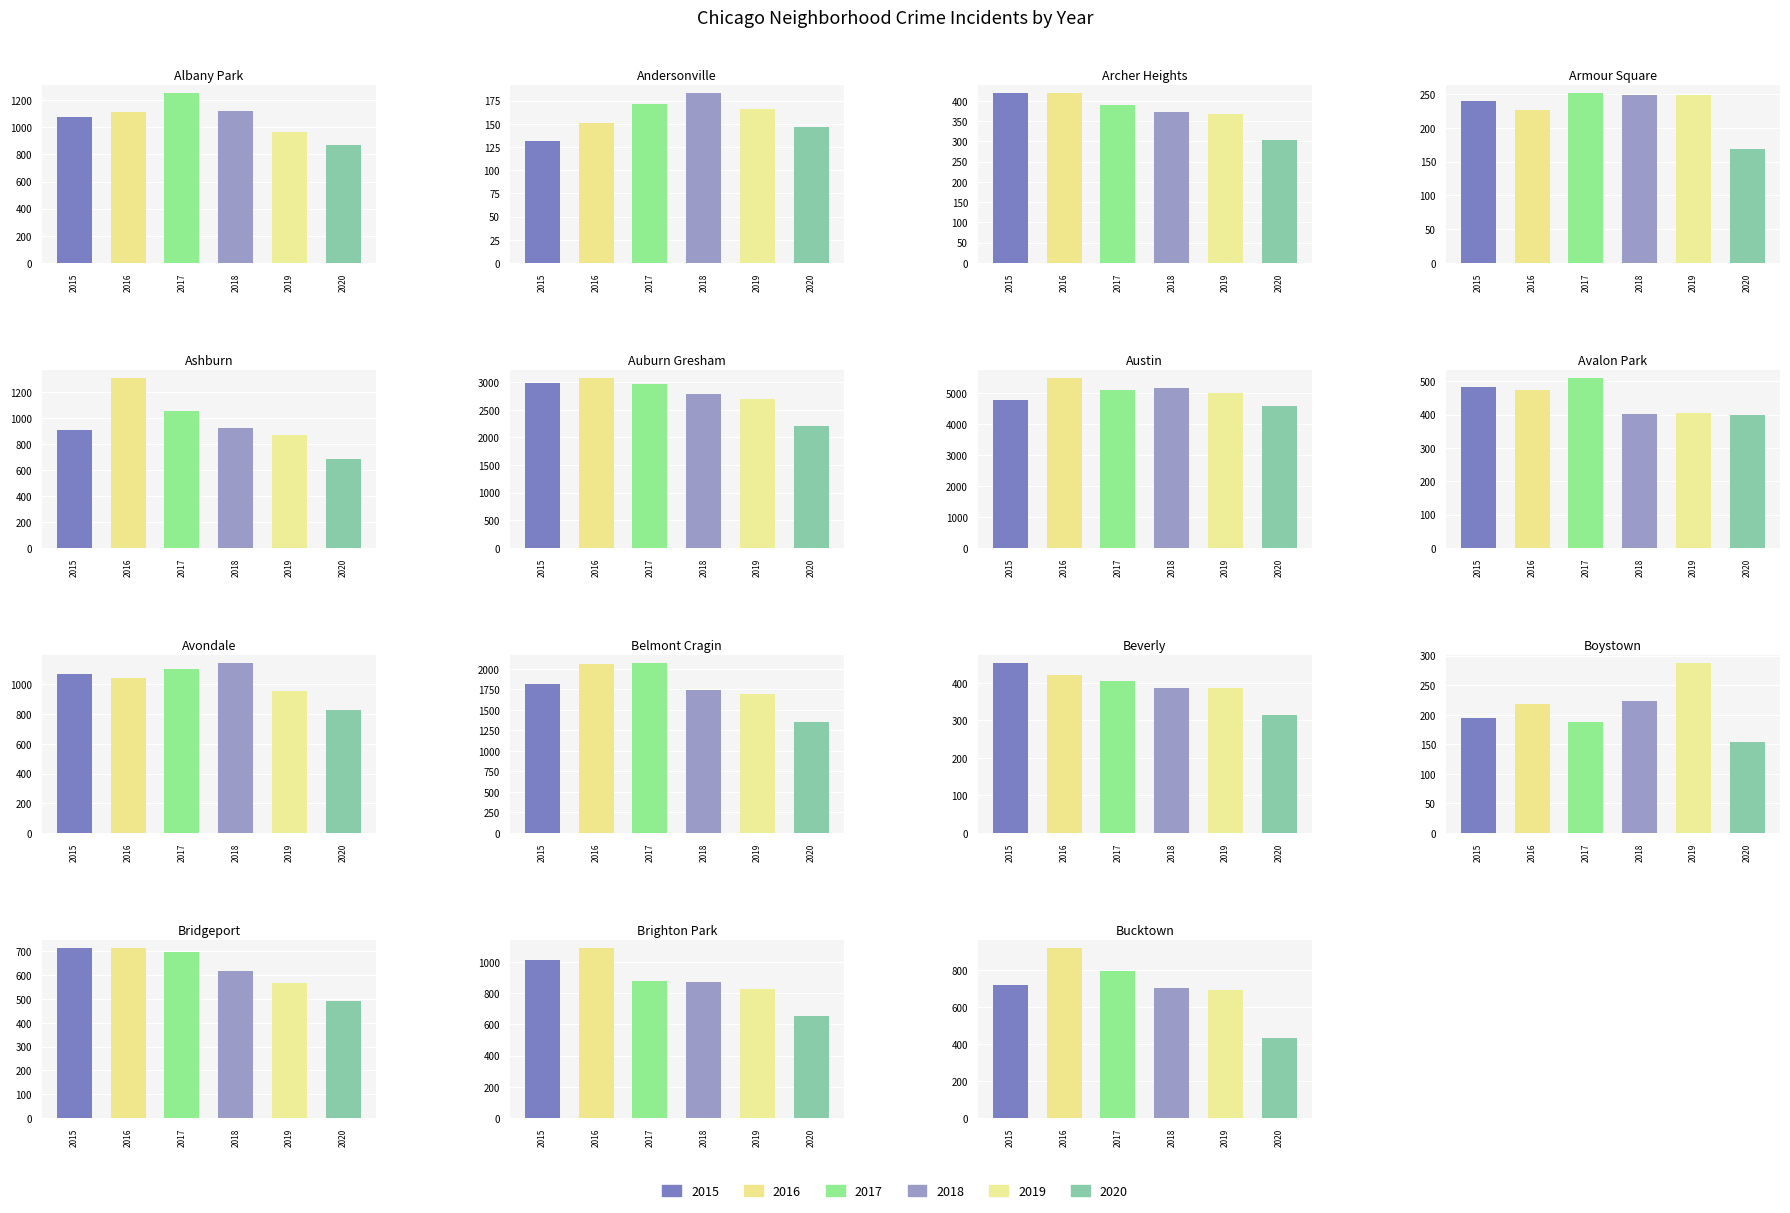

List the labels in order of 2019 value, smallest first.

Andersonville, Armour Square, Boystown, Archer Heights, Beverly, Avalon Park, Bridgeport, Bucktown, Brighton Park, Ashburn, Avondale, Albany Park, Belmont Cragin, Auburn Gresham, Austin